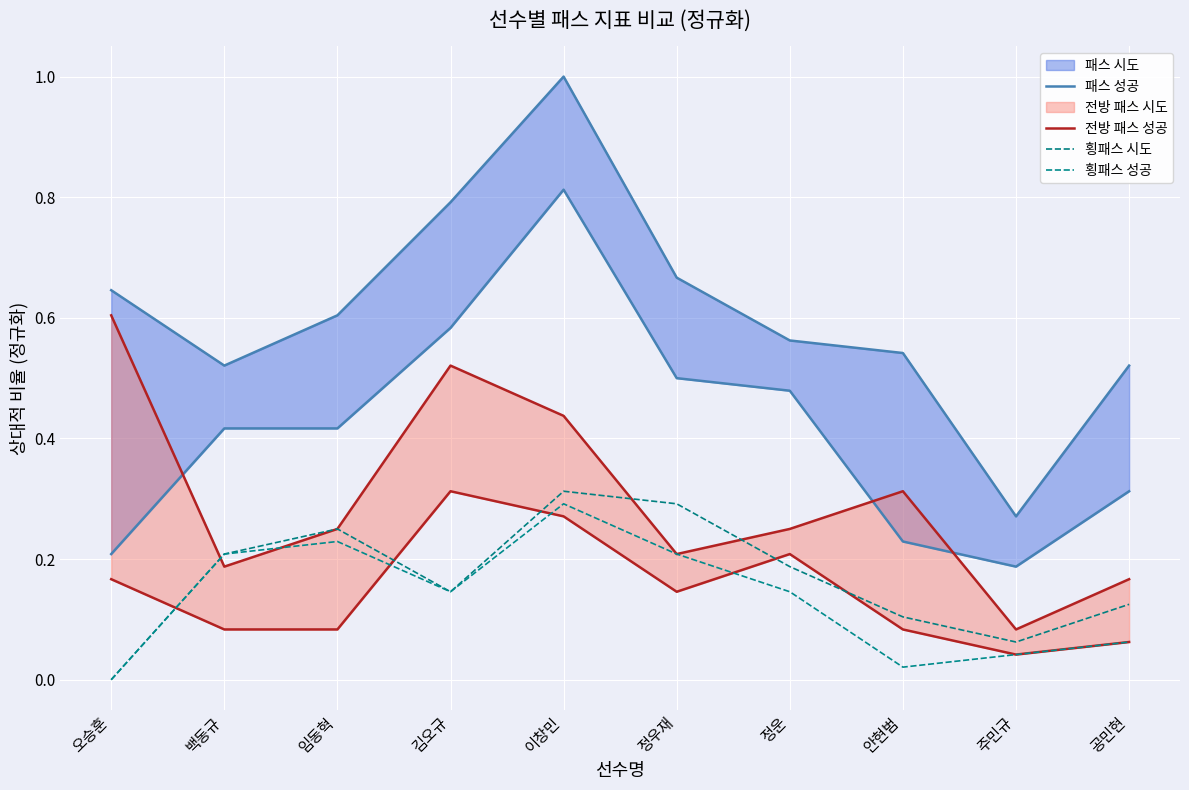

Is this an area chart (filled region under the line)?

No